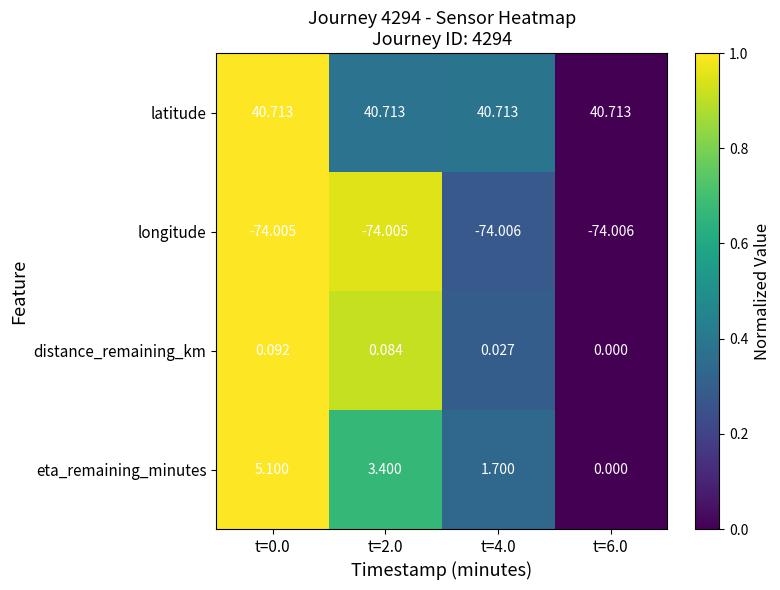

Which series has the largest range (max minus min)?

eta_remaining_minutes